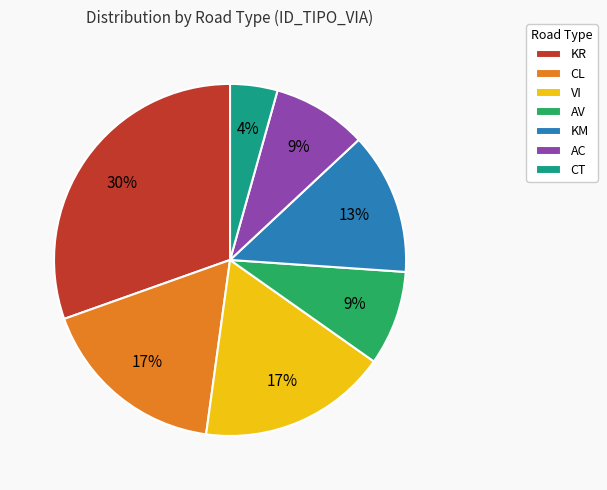

Is the sum of AC and VI greater than half?

No